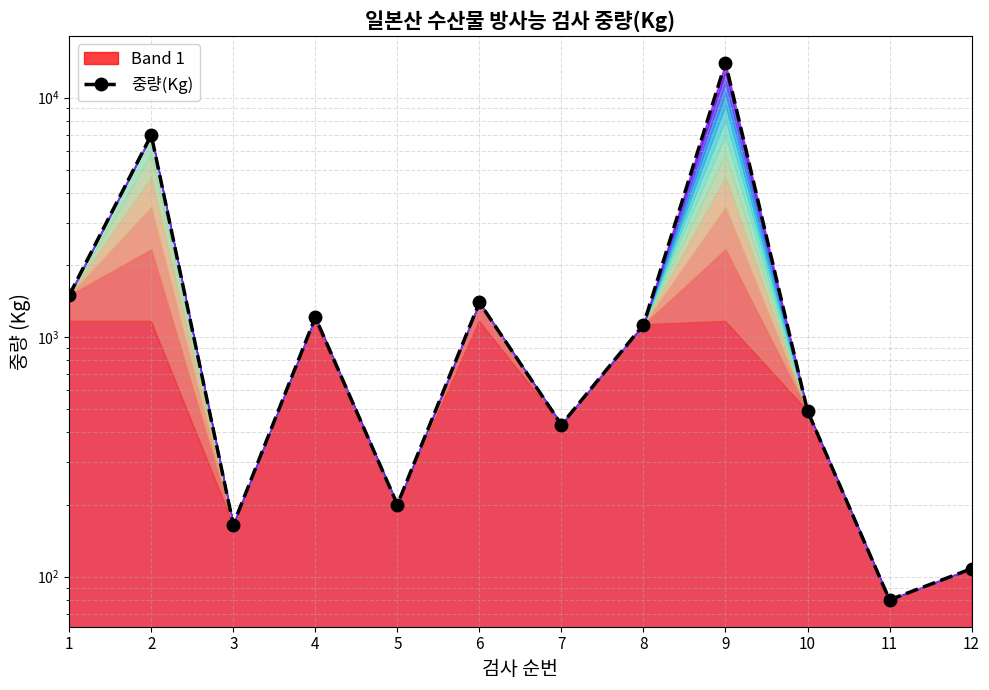

Approximately how many times larger is the value at 2 compared to 5?

34.9